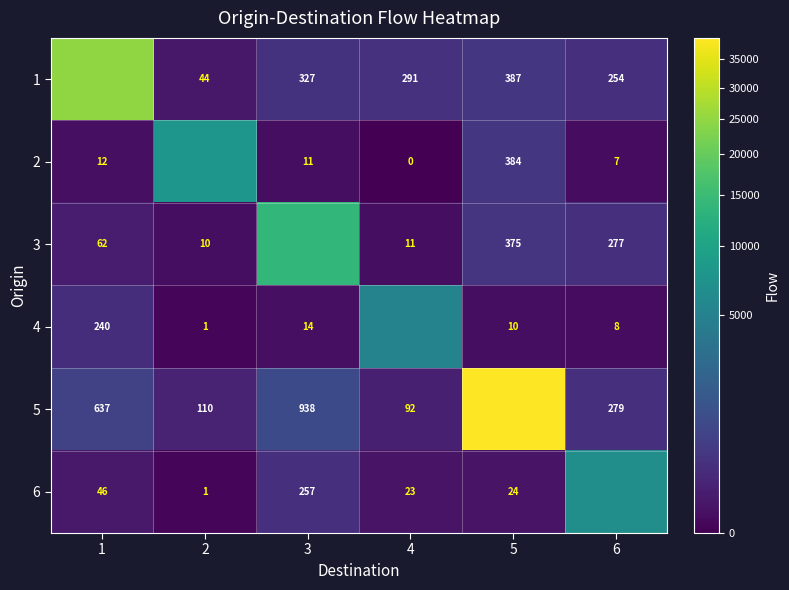

Is the value of 1 at 3 greater than the value of 4 at 5?

Yes